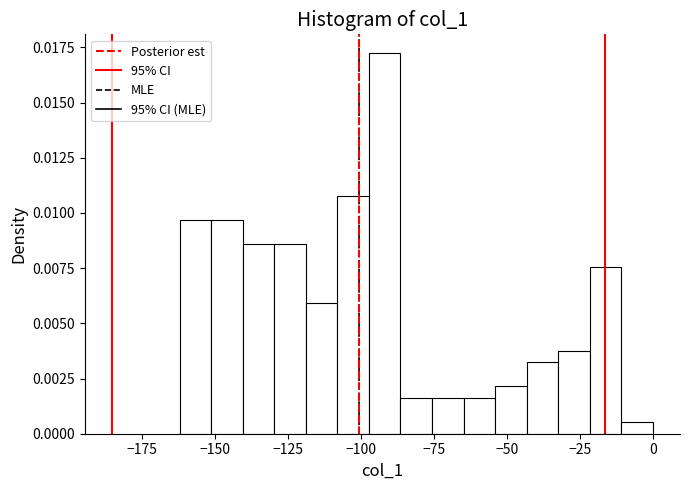

Around what value on the x-axis is the tallest bar? Give the approximate position of its centre, as read against the axis.

-90